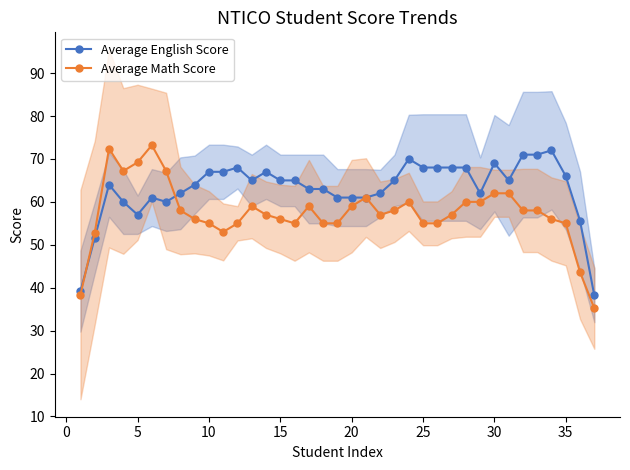

How many lines are shown in the chart?

2